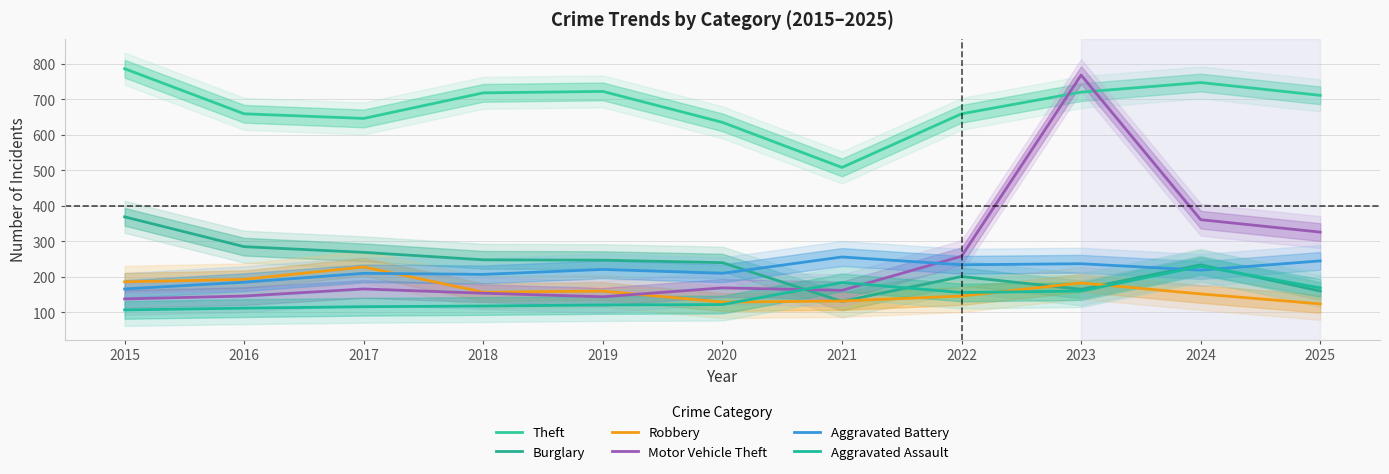

In Aggravated Battery, how many points are higher than both neighbors (excluding endpoints)?

4